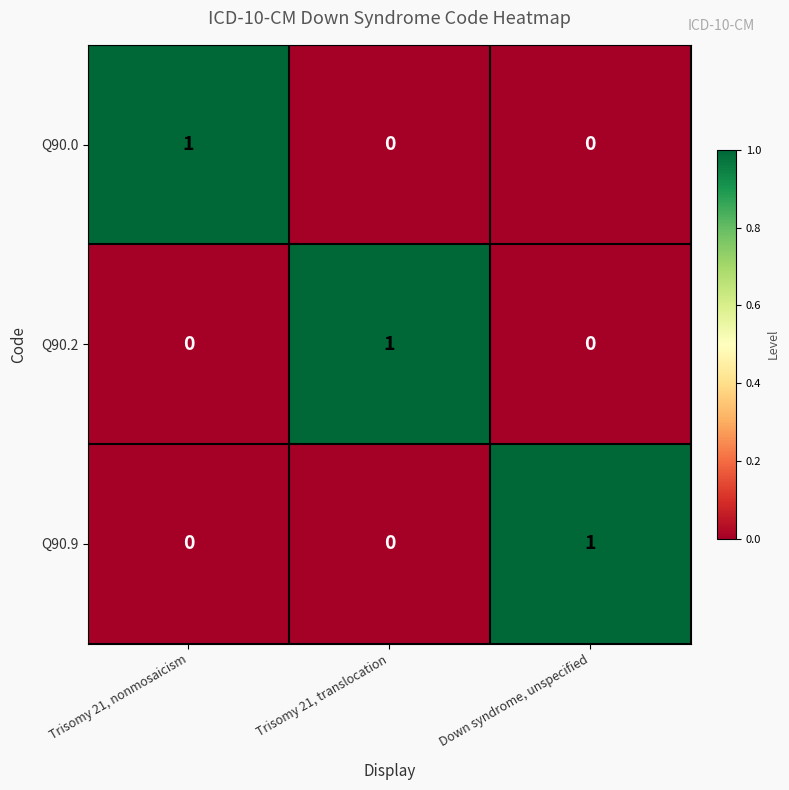

Reading left to right, transcribe all the data shown in this chart.

Q90.0: 1	0	0
Q90.2: 0	1	0
Q90.9: 0	0	1